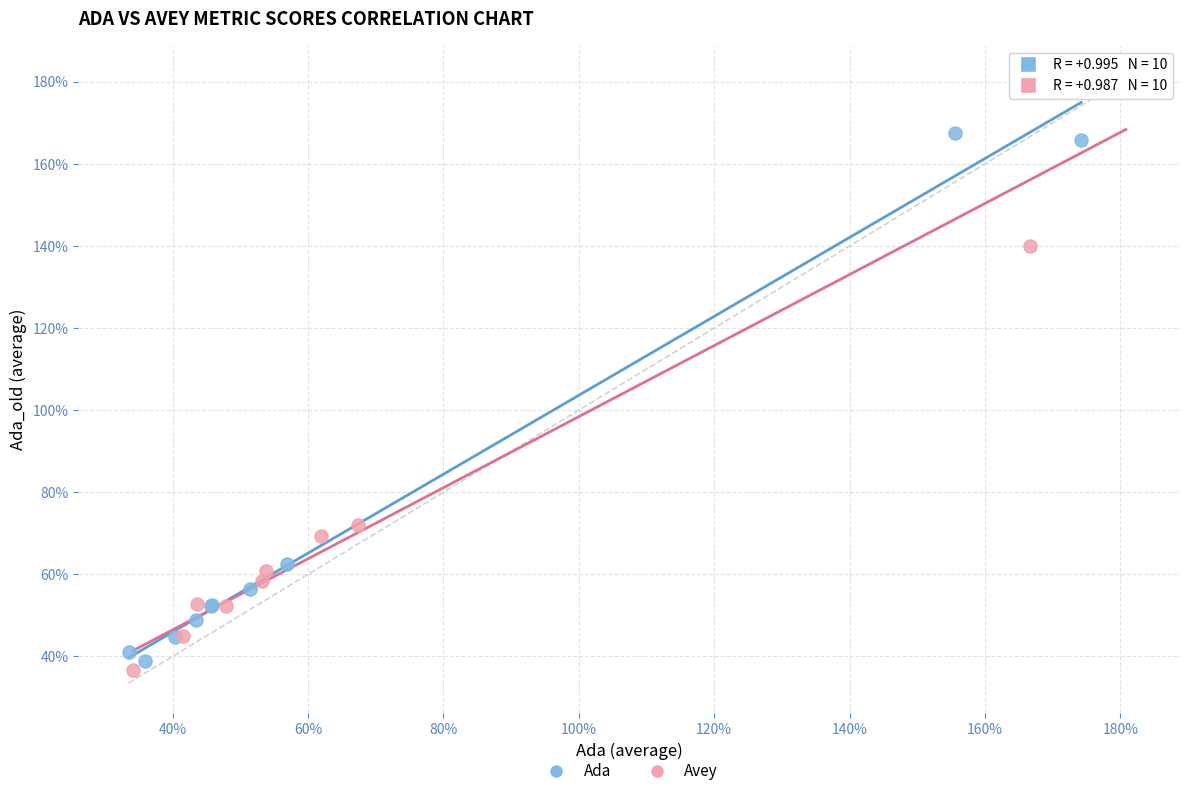

Which series has the largest Y range (max minus min)?

Avey